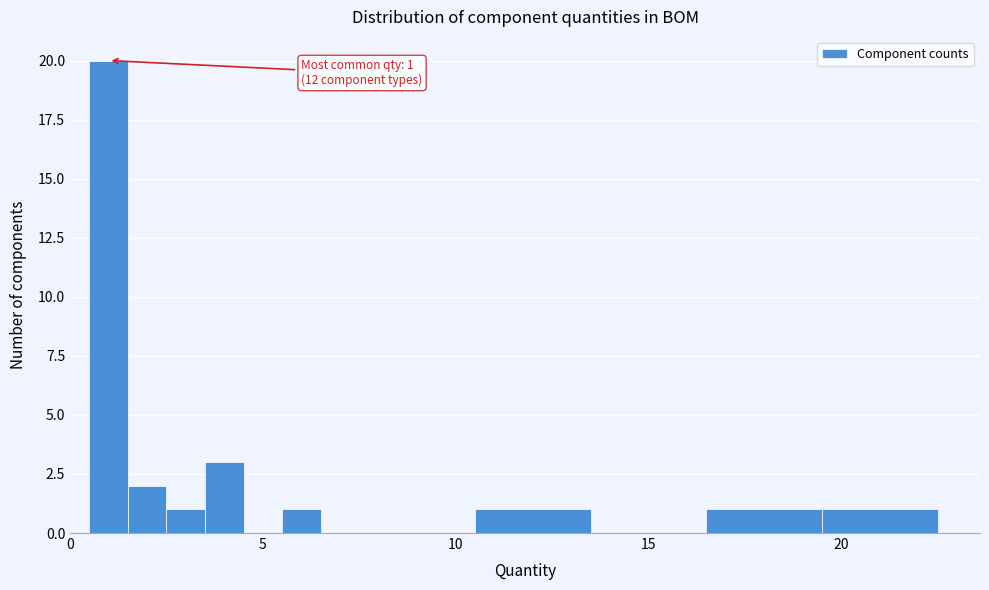

Around what value on the x-axis is the tallest bar? Give the approximate position of its centre, as read against the axis.

1.0